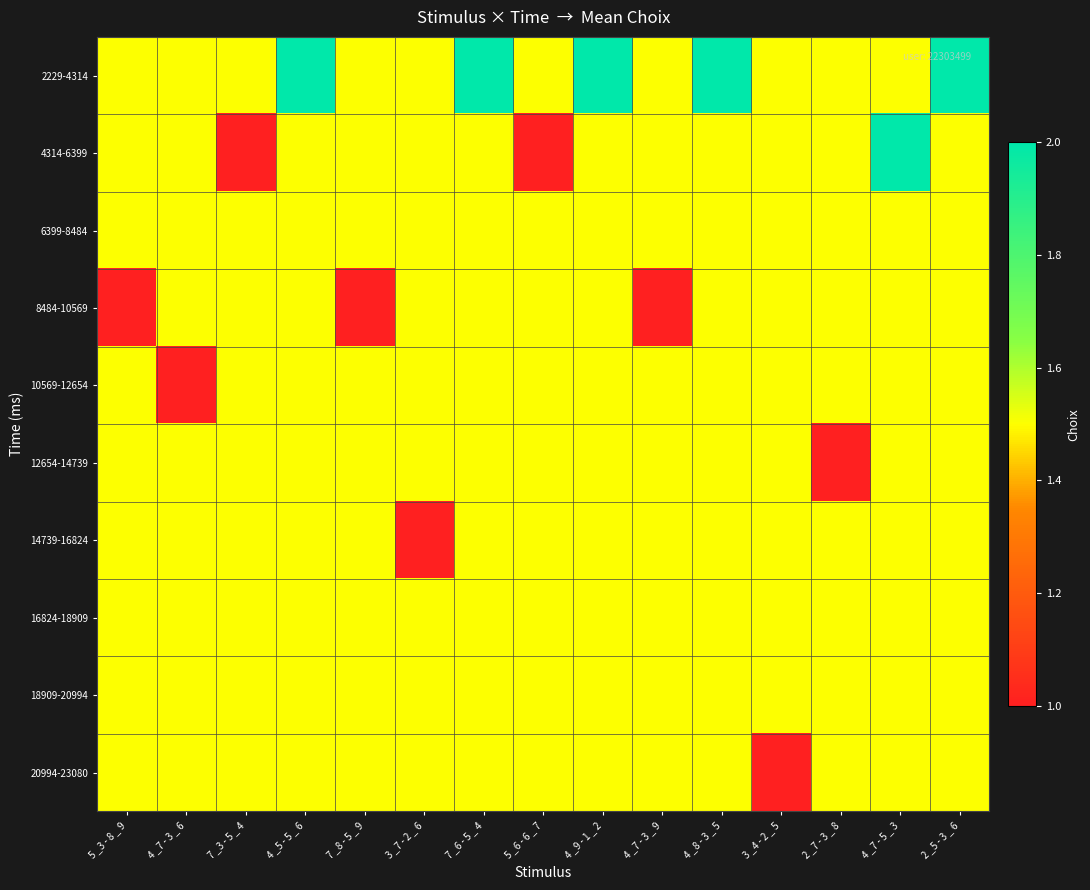

How many data points does each series have?

15